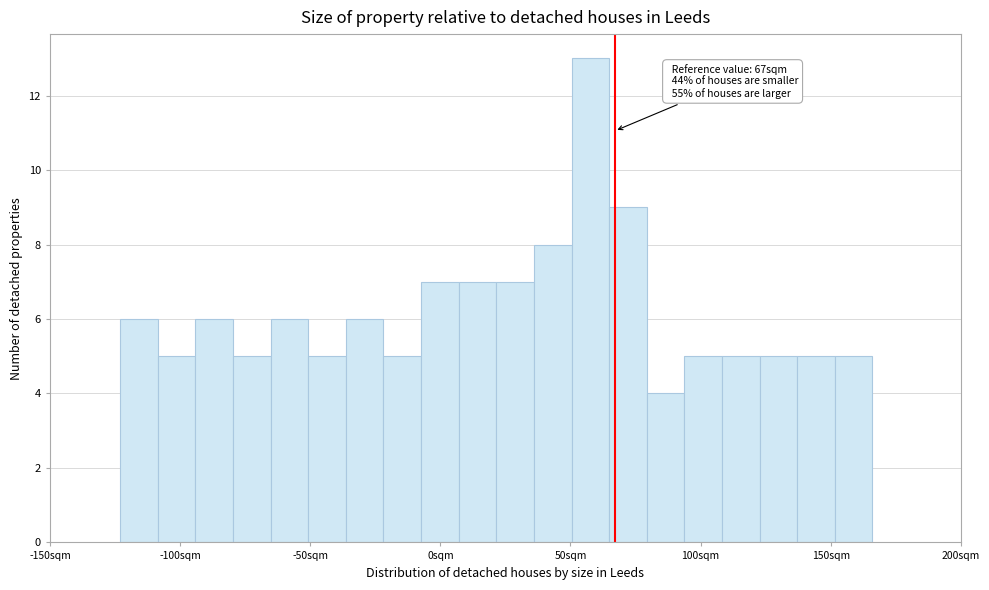

Read against the x-axis, roughly where is the centre of the tallest bar?

60